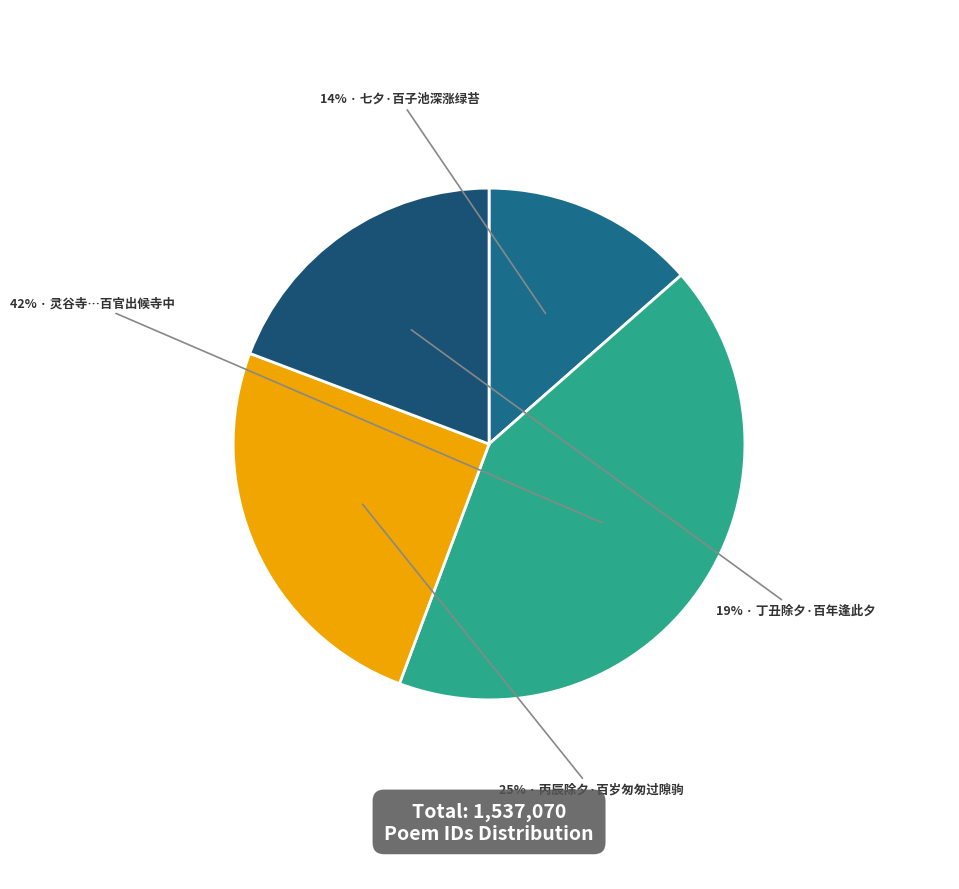

Count the number of slices in the pie.

4